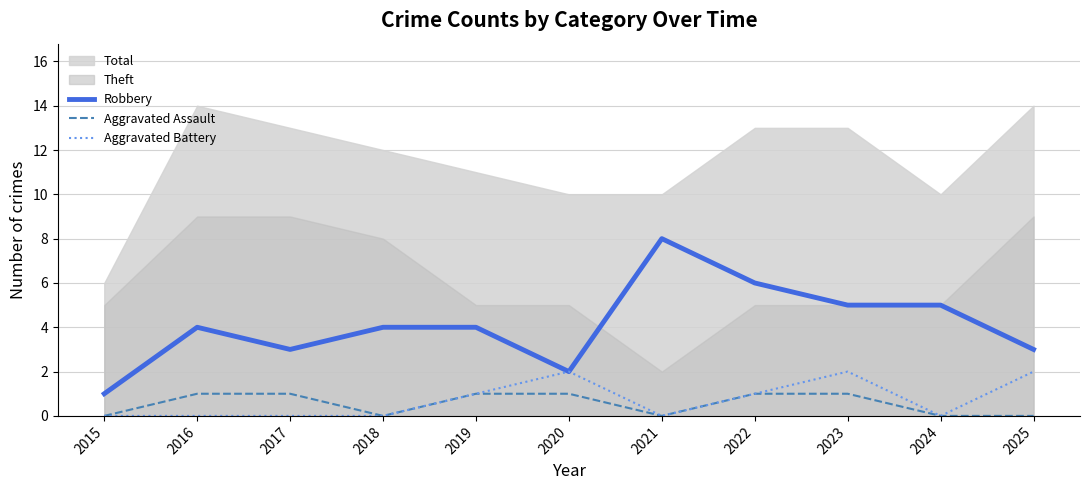

True or false: Robbery and Aggravated Assault cross at least once.

False